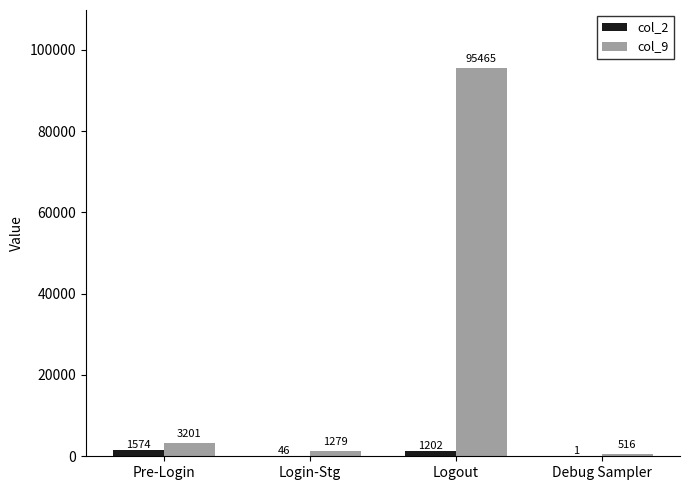

What is the difference between the col_2 values at Login-Stg and Debug Sampler?

45